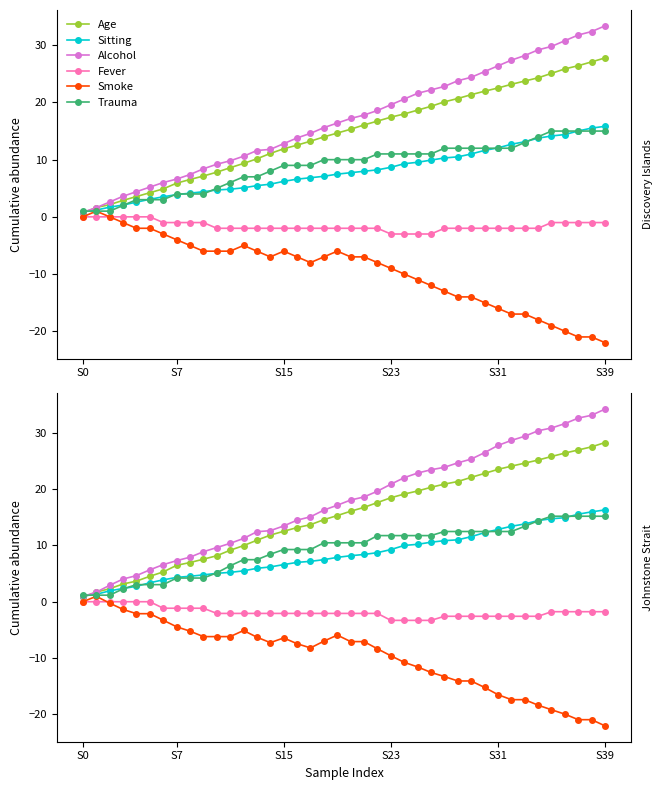

At how many categories does at least one series exceed 25?

11